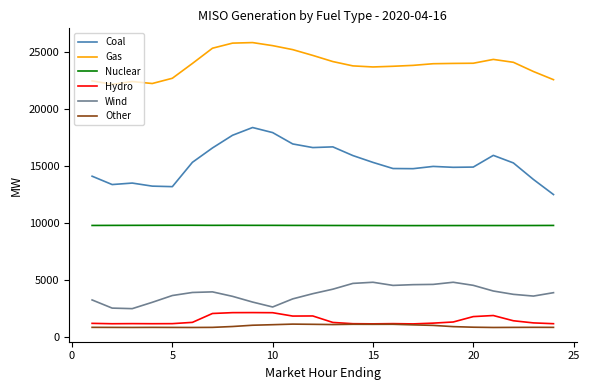

What is the maximum value for Hydro?

2135.9